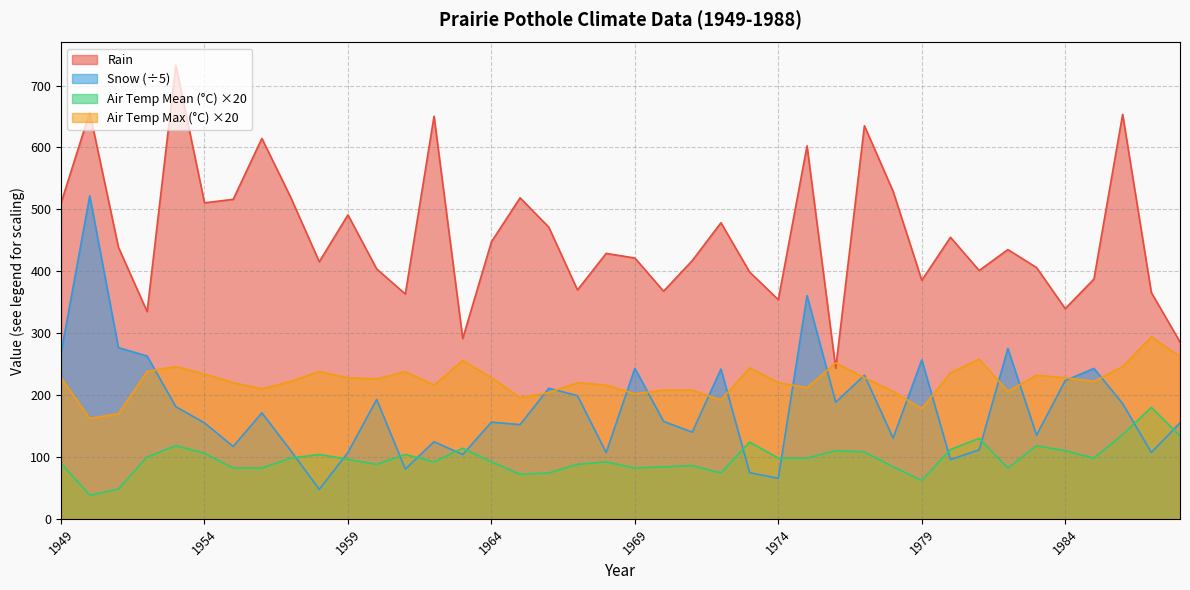

What is the value of the Rain point at the 40th from the left?

285.8